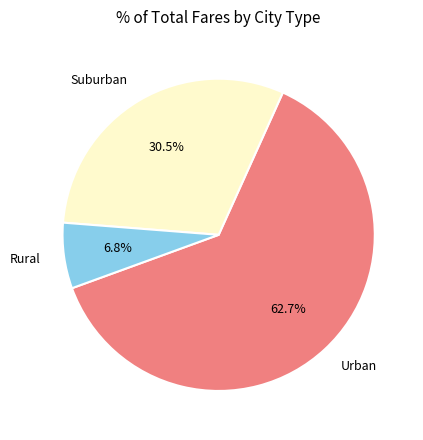

Is there a majority slice in this chart?

Yes